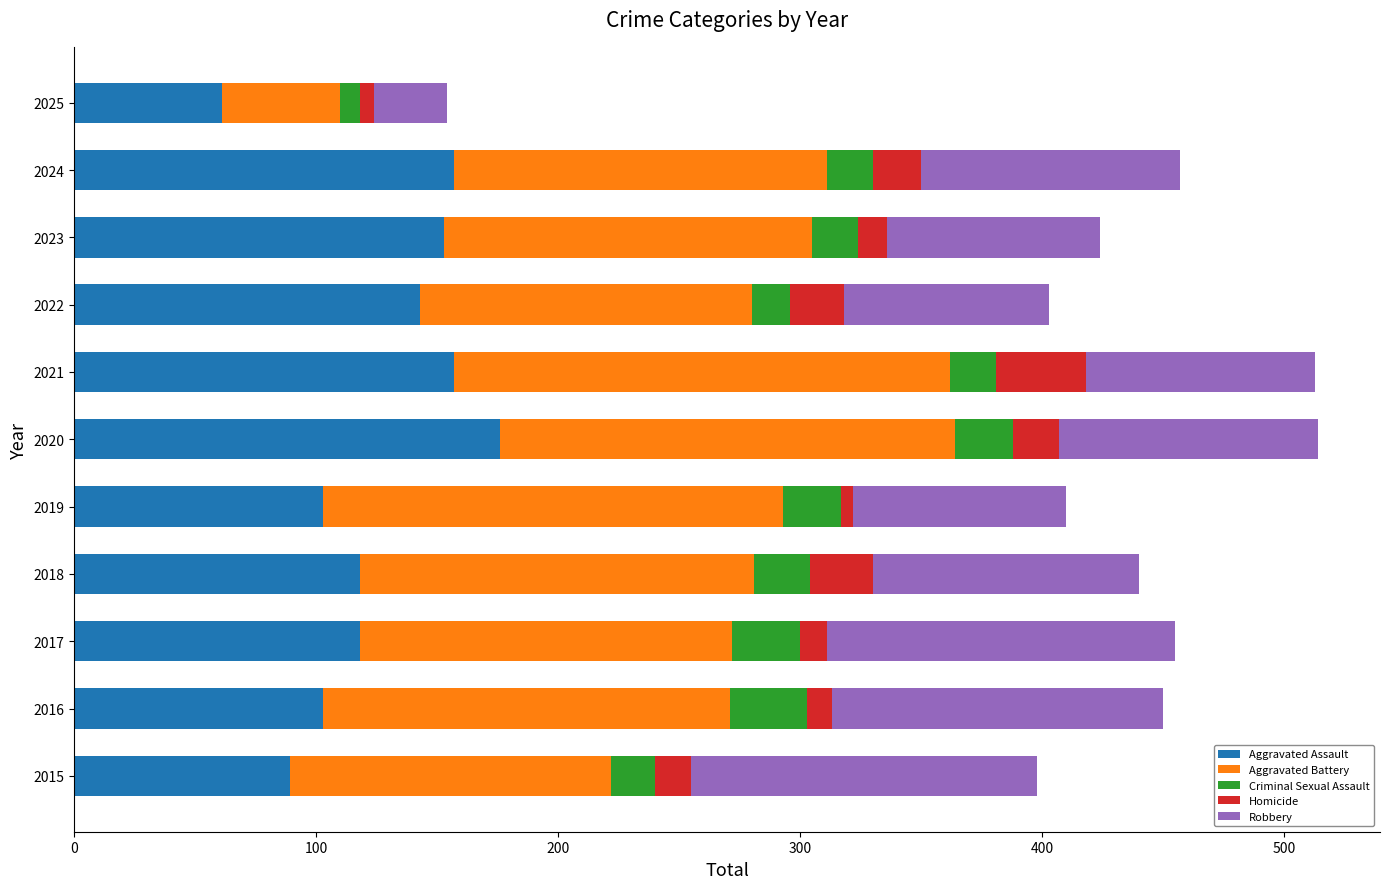

What is the total value across all series at 2023?

424